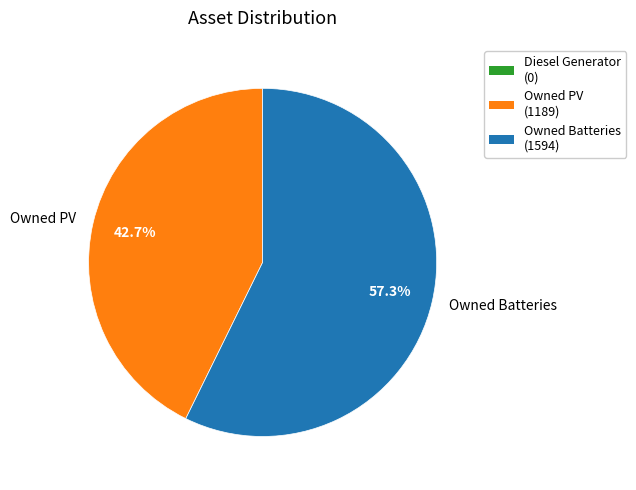

Is there any slice that represents more than half of the pie?

Yes